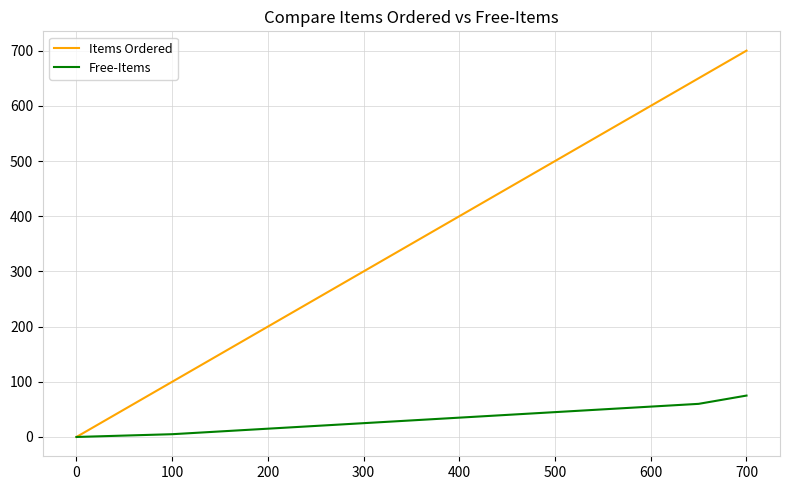

What is the maximum value for Items Ordered?

700